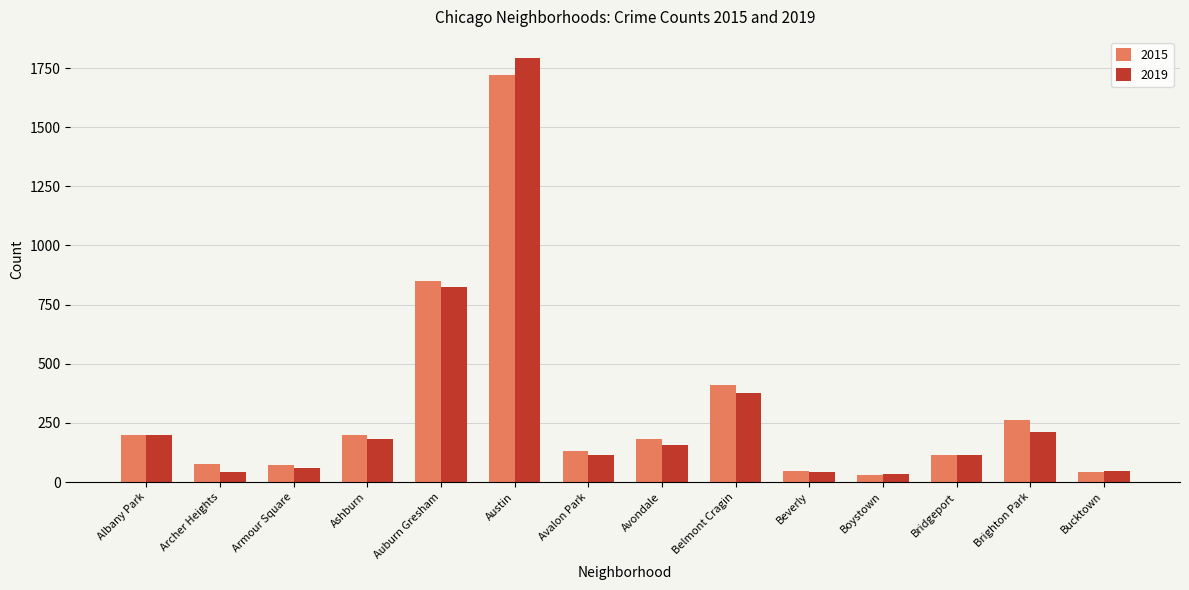

True or false: 2015 has a value of 466 at Austin.

False